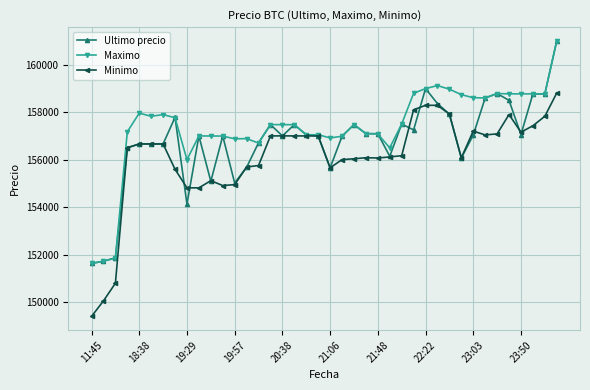

What is the value of the Ultimo precio point at the 17th from the left?

157002